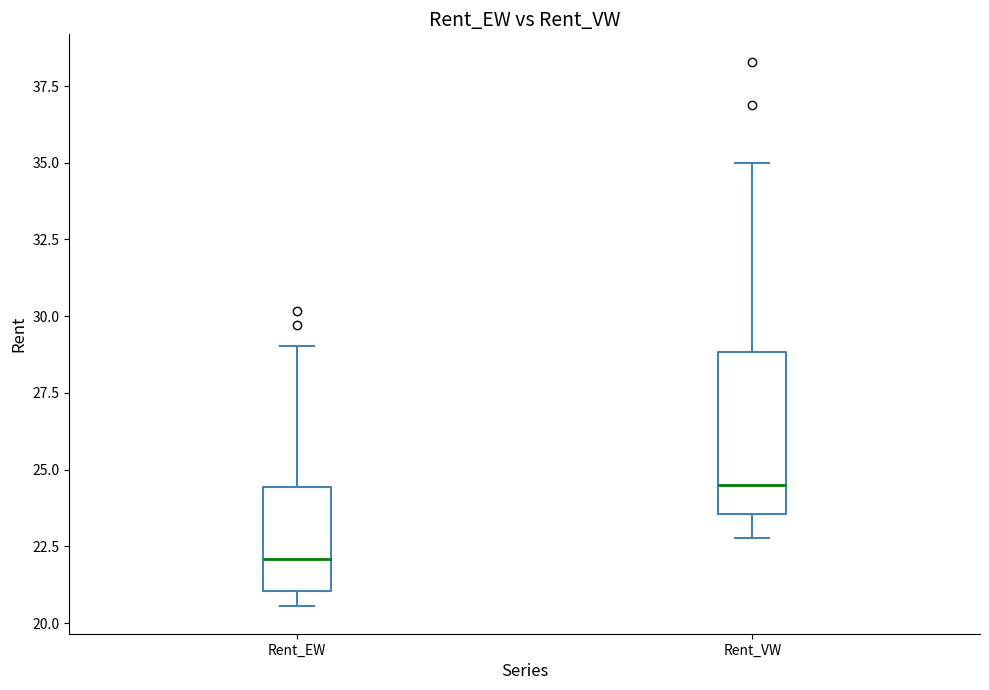

Which box is the tallest, from its lower edge to its upper edge?

Rent_VW